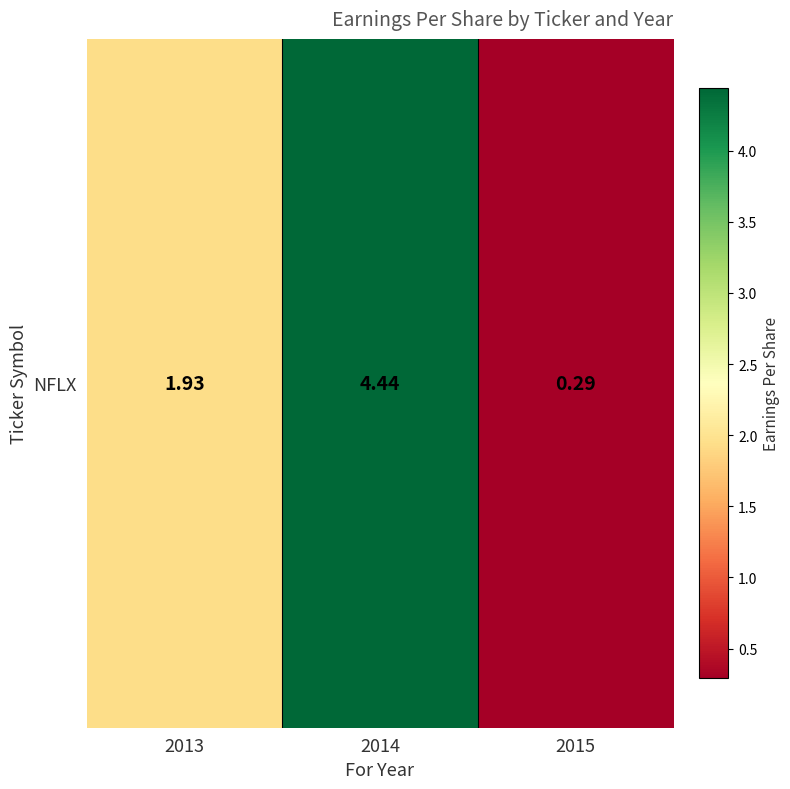

True or false: the data shows 6.1 at 2014.

False